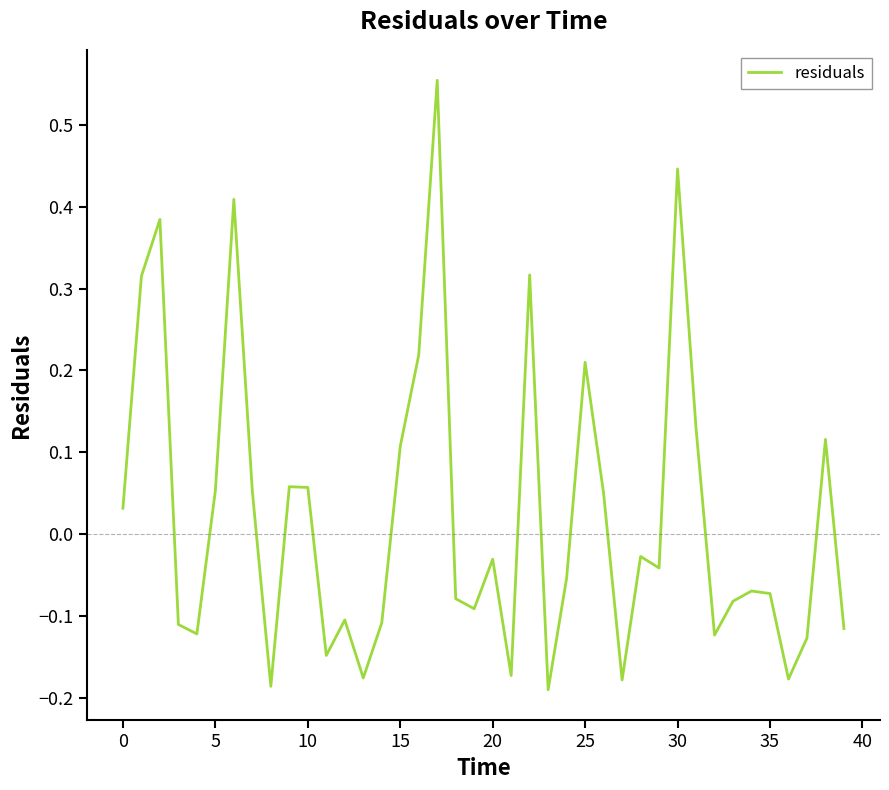

What is the difference between the maximum and minimum values?

0.7